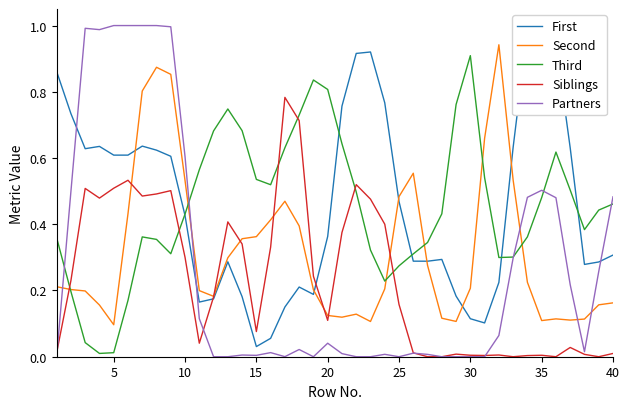

How many intersections are there between Third and Siblings?

6